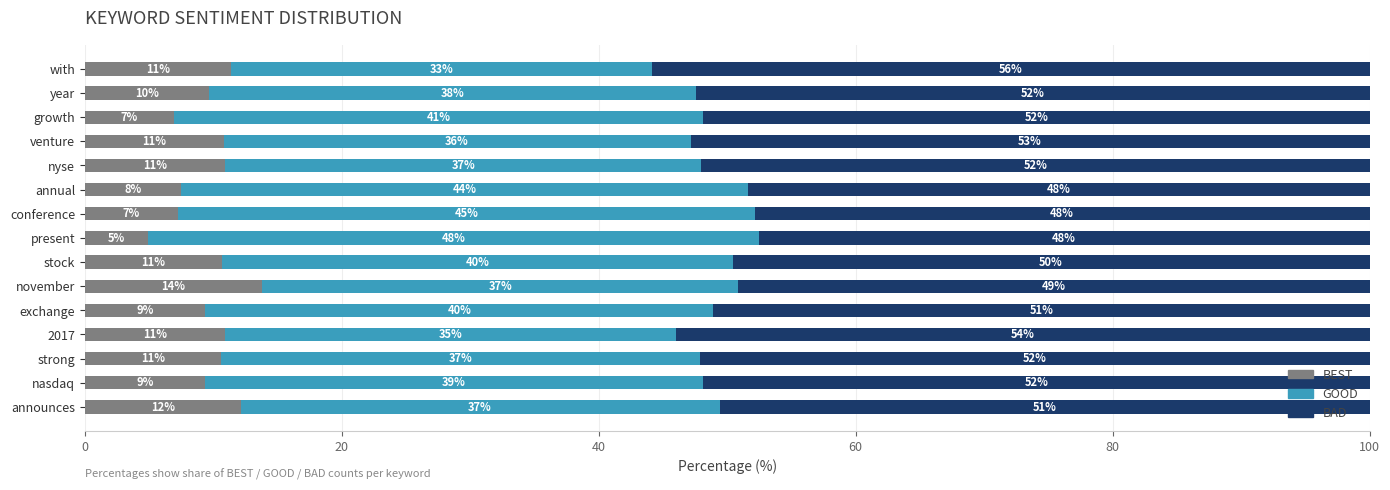

What is the approximate value of BEST at annual?

7.5